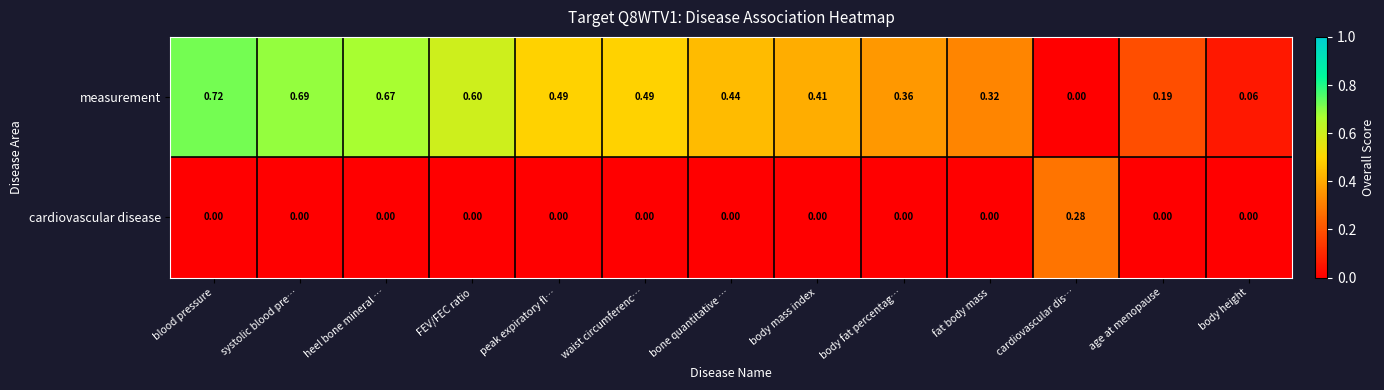

Which label corresponds to the largest value in the chart?

blood pressure